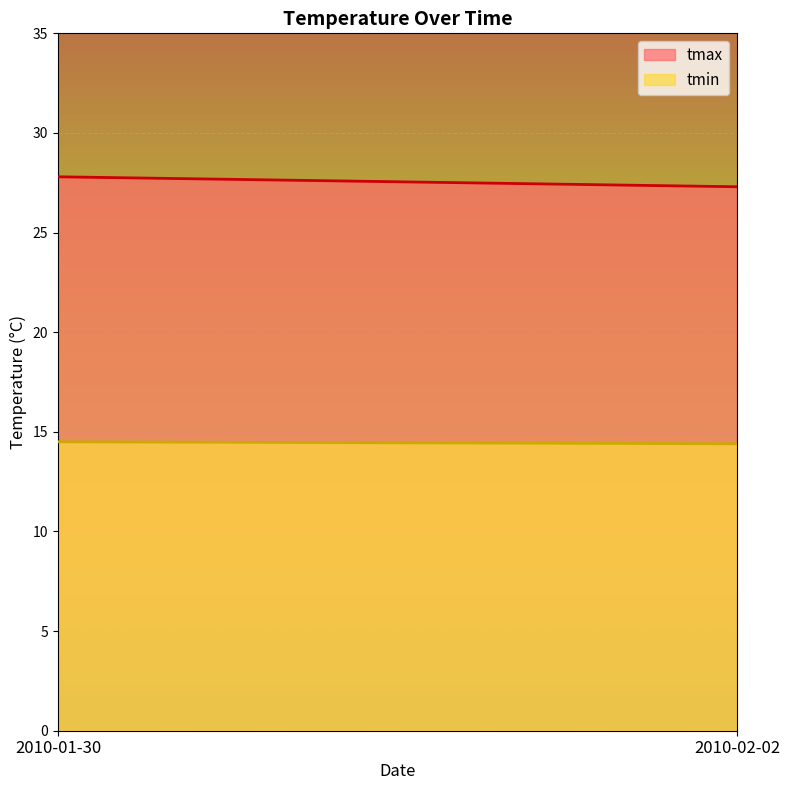

What is the difference between the maximum and minimum values in the tmin series?

0.1